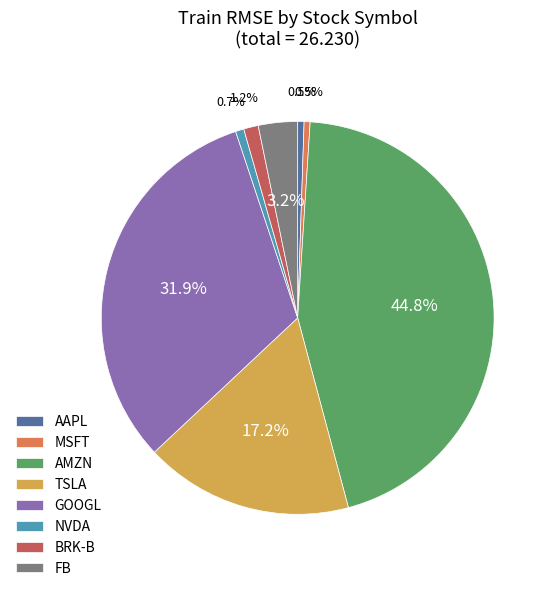

What is the total percentage of TSLA and AAPL?

17.7%